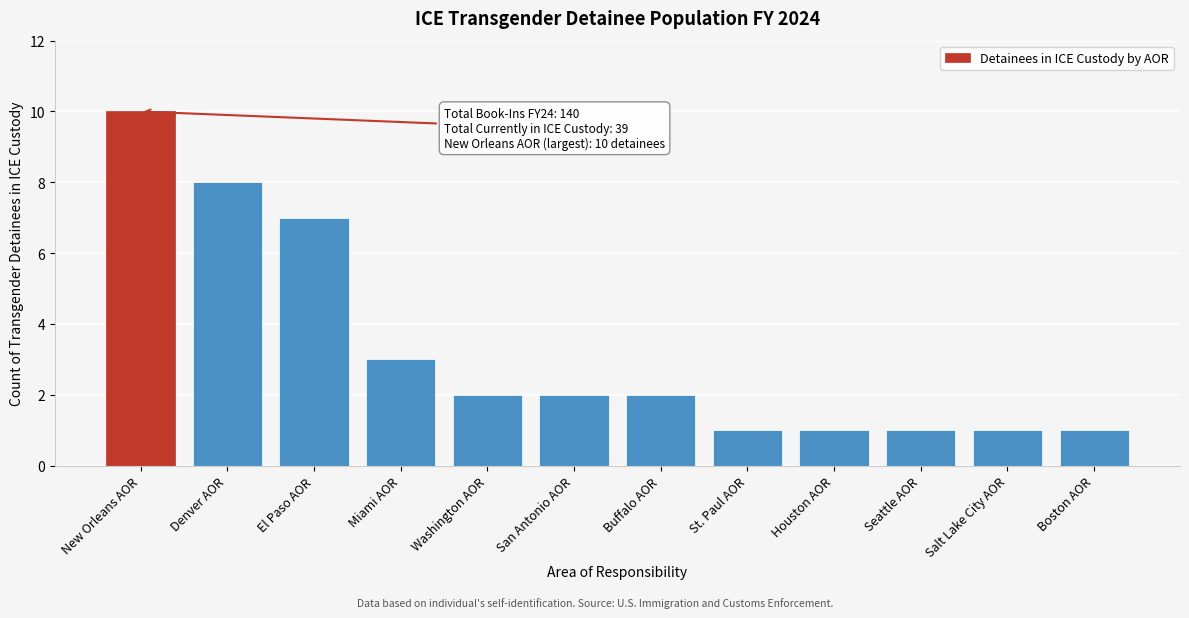

Reading left to right, list all the values displayed in this chart.

10	8	7	3	2	2	2	1	1	1	1	1